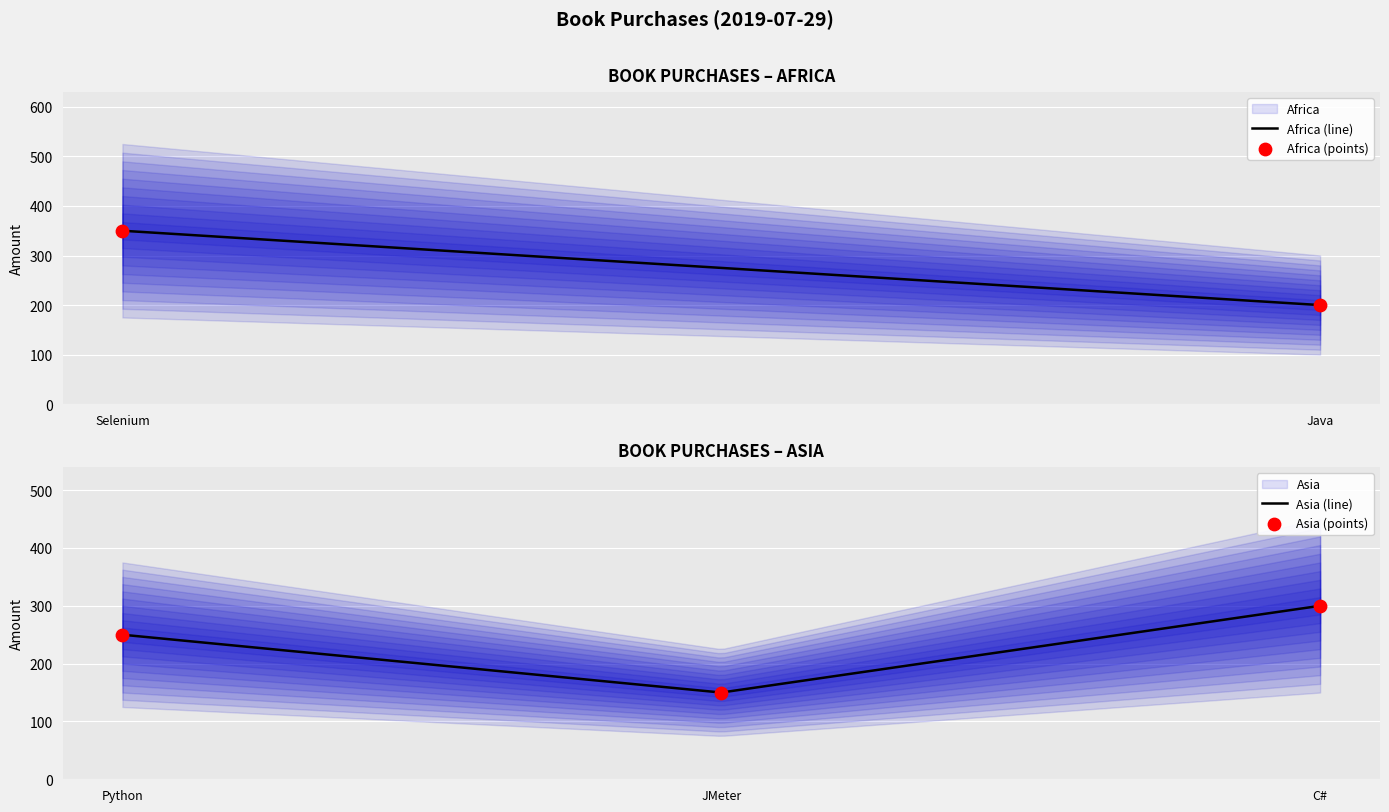

The Asia (line) series shows 300 at C#. True or false?

True